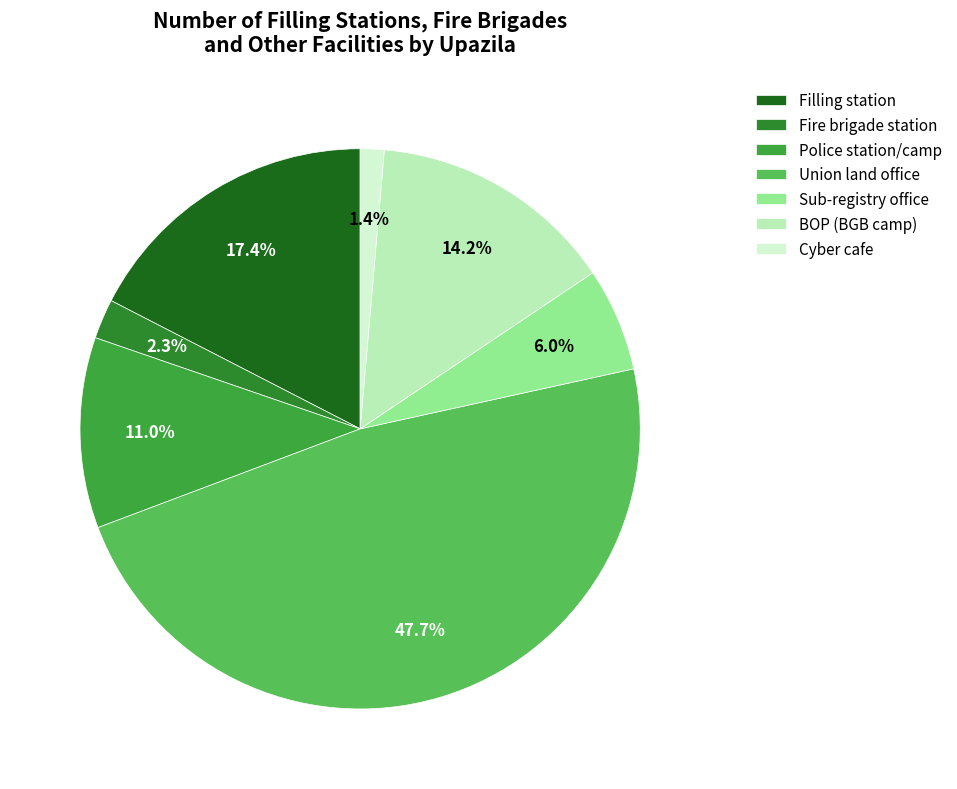

How many segments does this pie chart have?

7